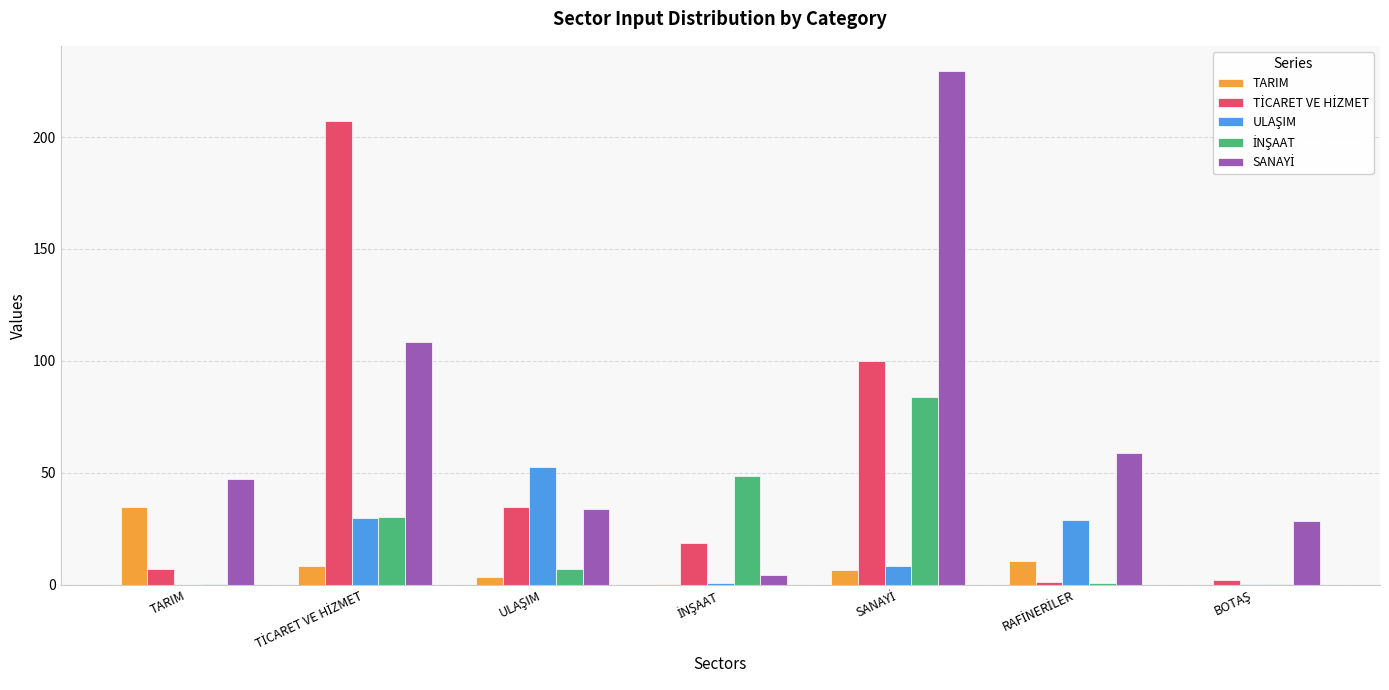

How many series are shown in this chart?

5